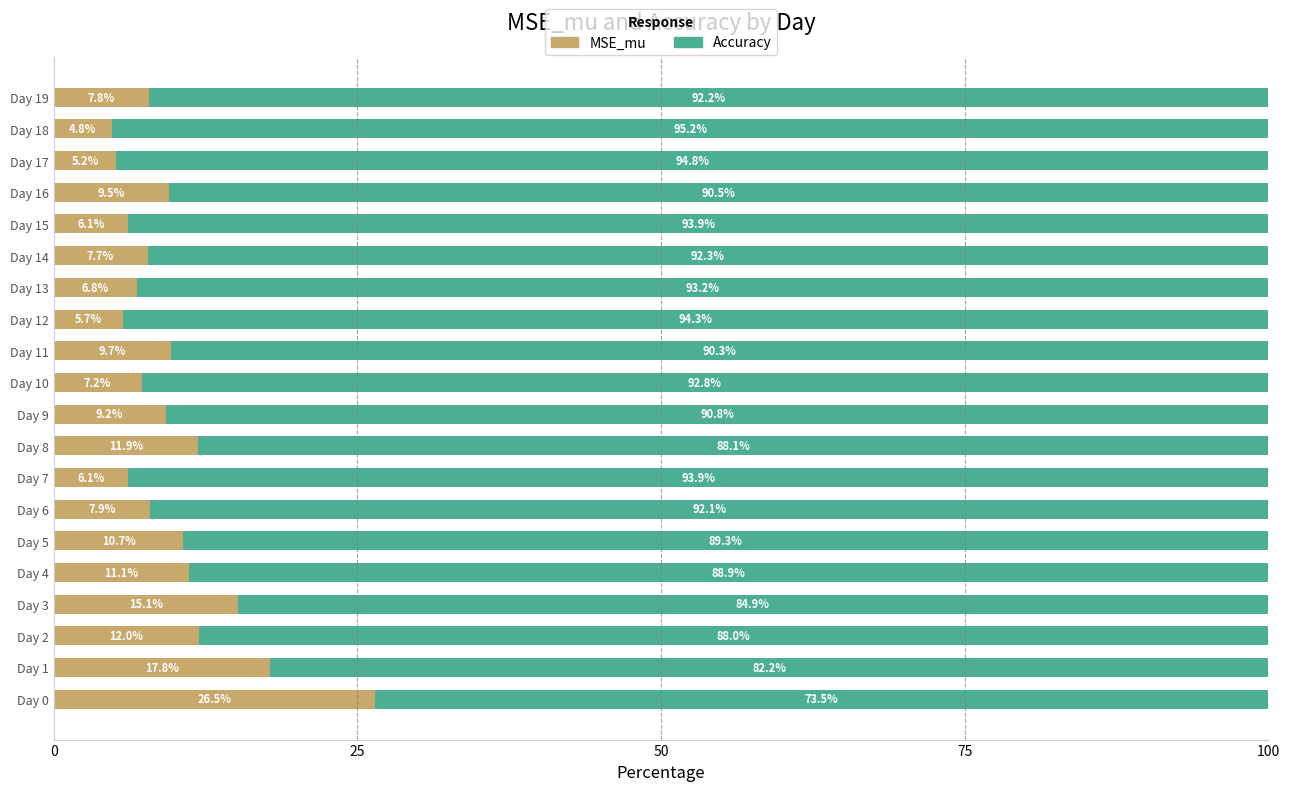

True or false: MSE_mu has a value of 2.3 at Day 15.

False